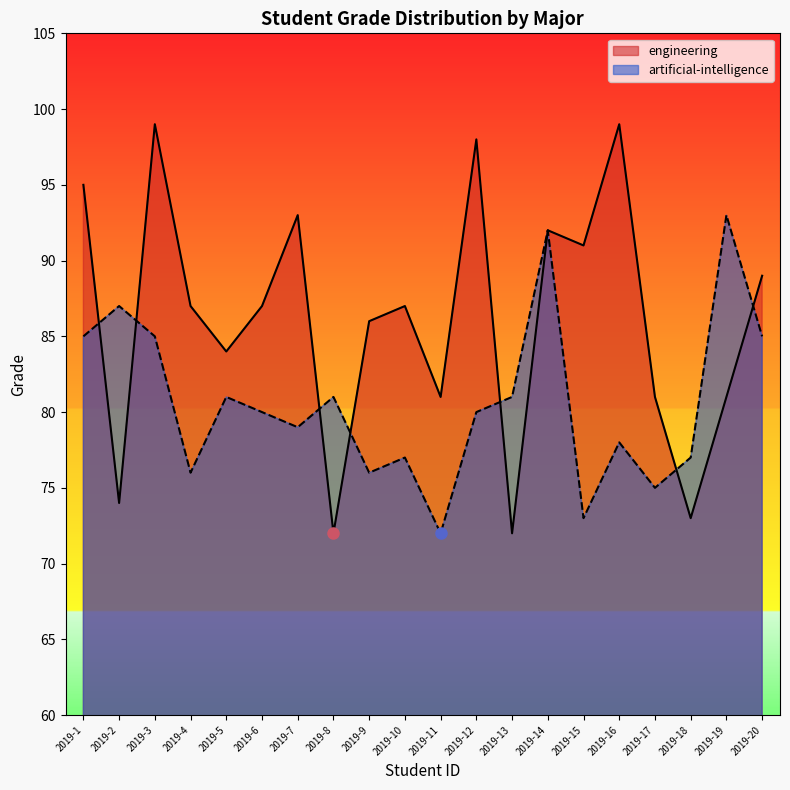

What is the sum of all engineering values?

1721